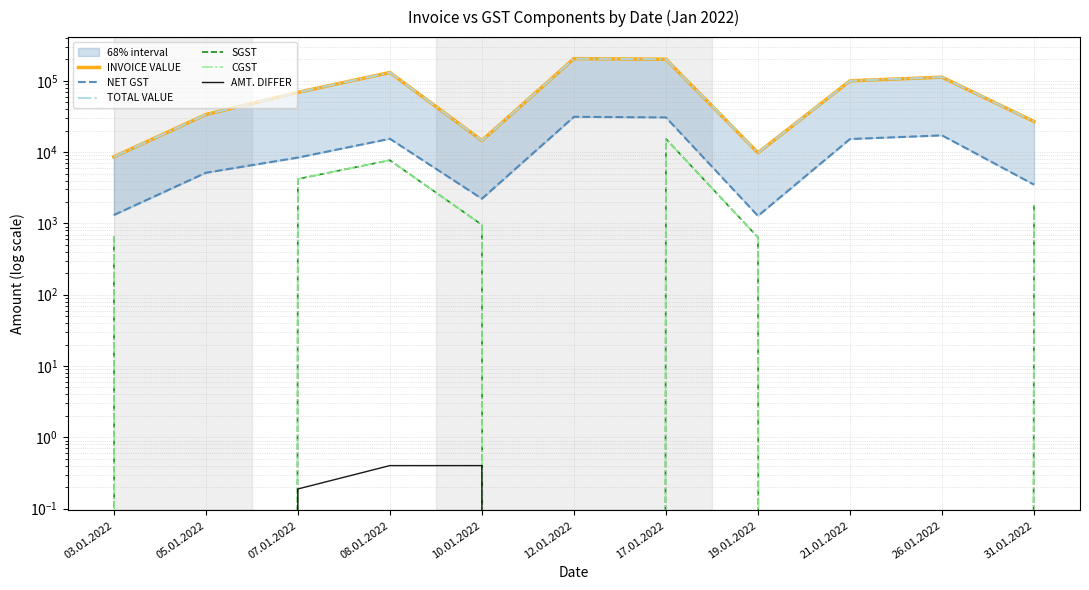

Is the value of NET GST at 12.01.2022 greater than the value of CGST at 19.01.2022?

Yes